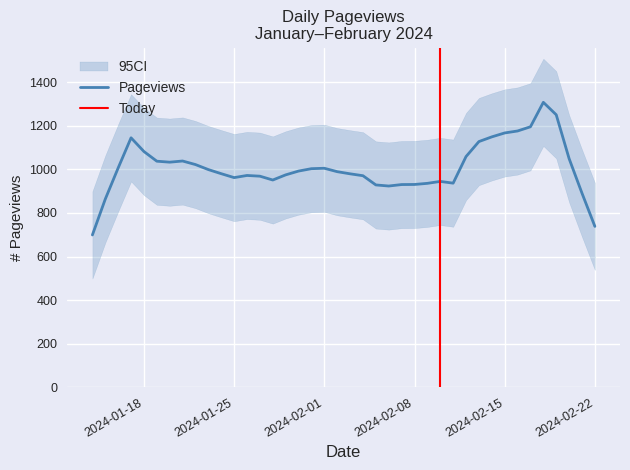

What is the highest value of the Pageviews series?

1307.1